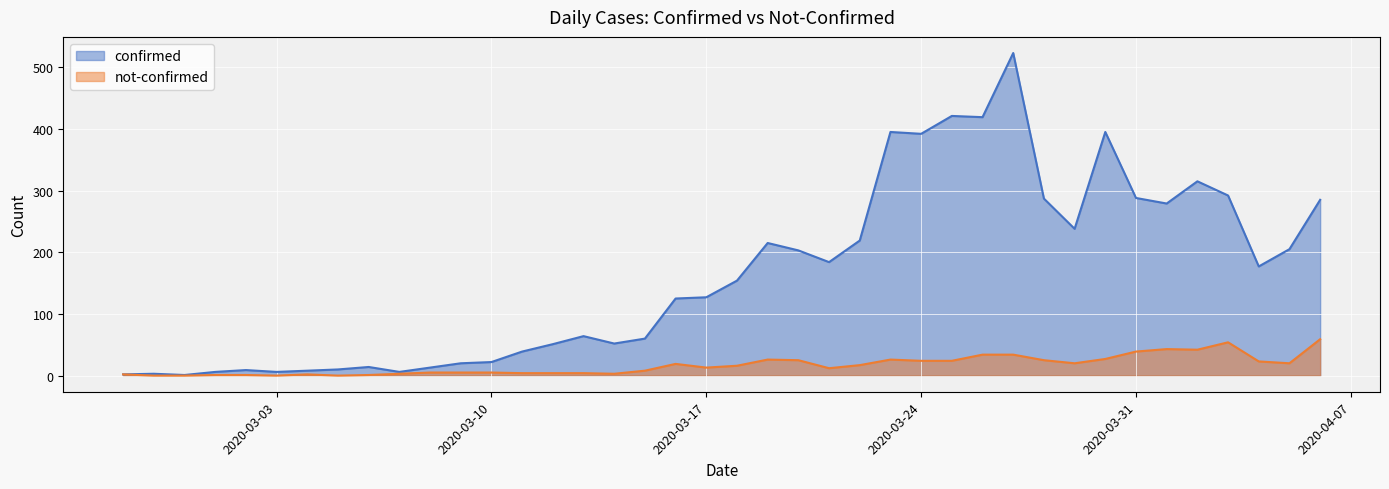

Which series has the largest total across all categories?

confirmed